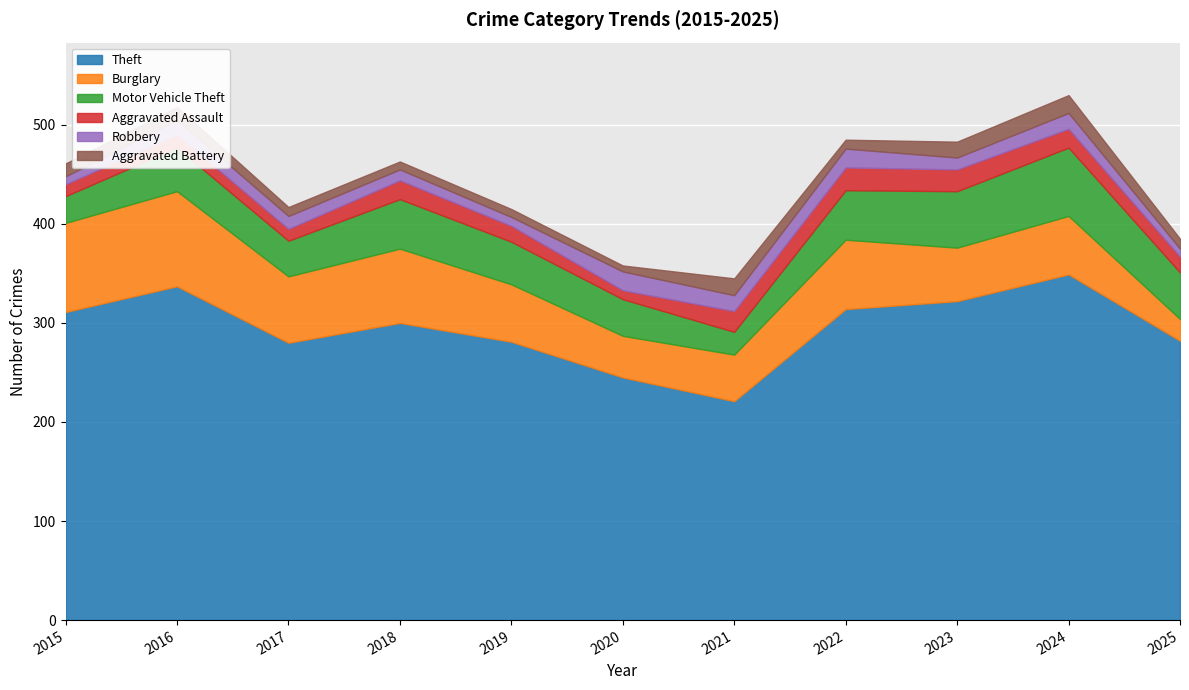

What is the value of the Theft point at the 8th from the left?

314